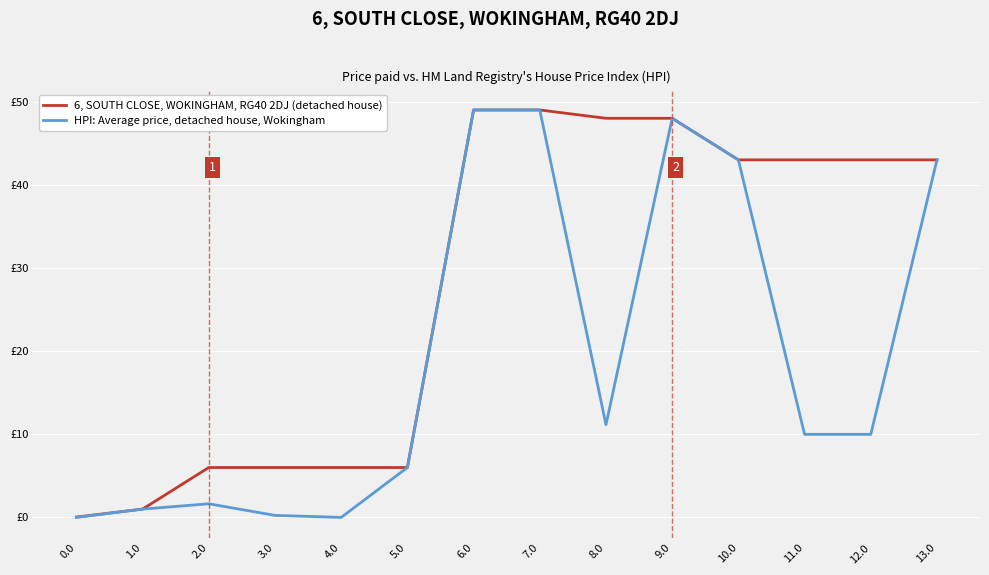

True or false: HPI: Average price, detached house, Wokingham and 6, SOUTH CLOSE, WOKINGHAM, RG40 2DJ (detached house) intersect in this chart.

False